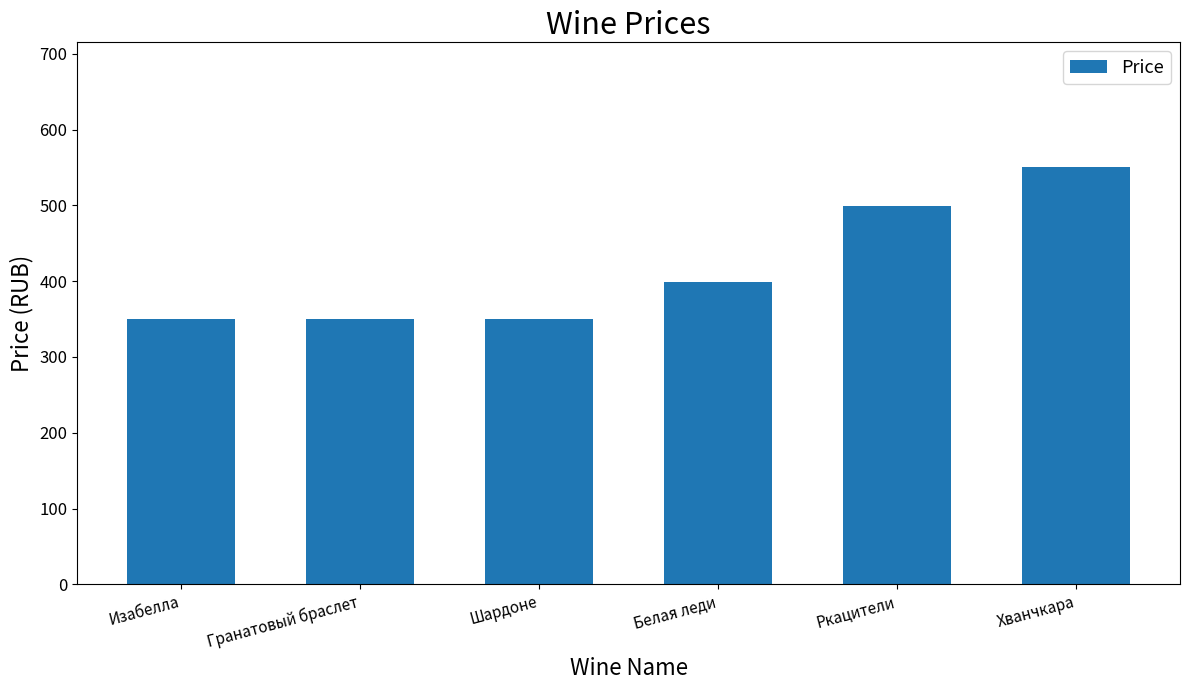

Which category has the highest value across all series?

Хванчкара